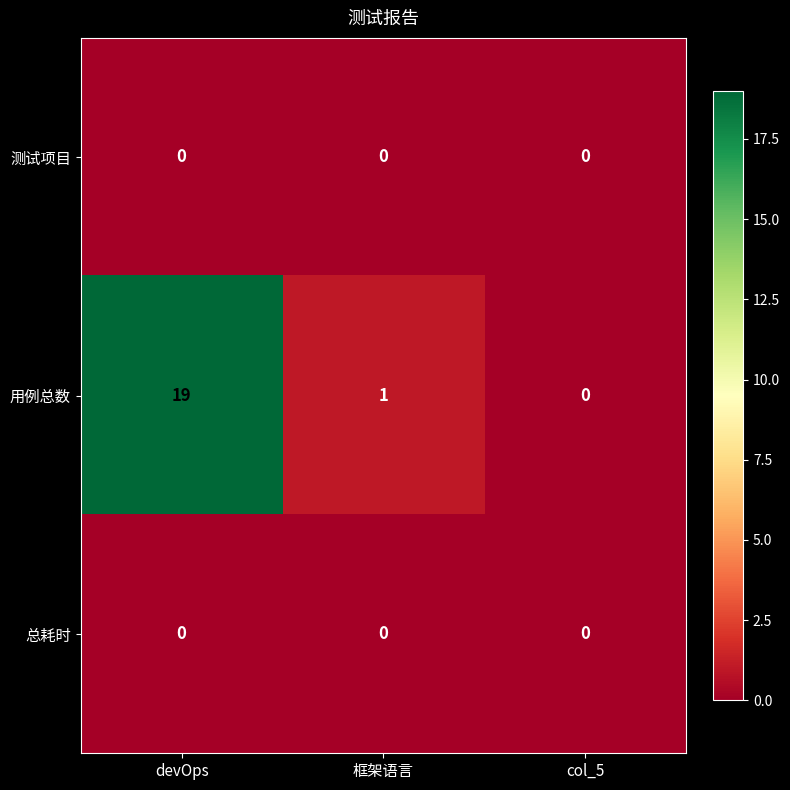

Which series changed the most between devOps and 框架语言?

用例总数